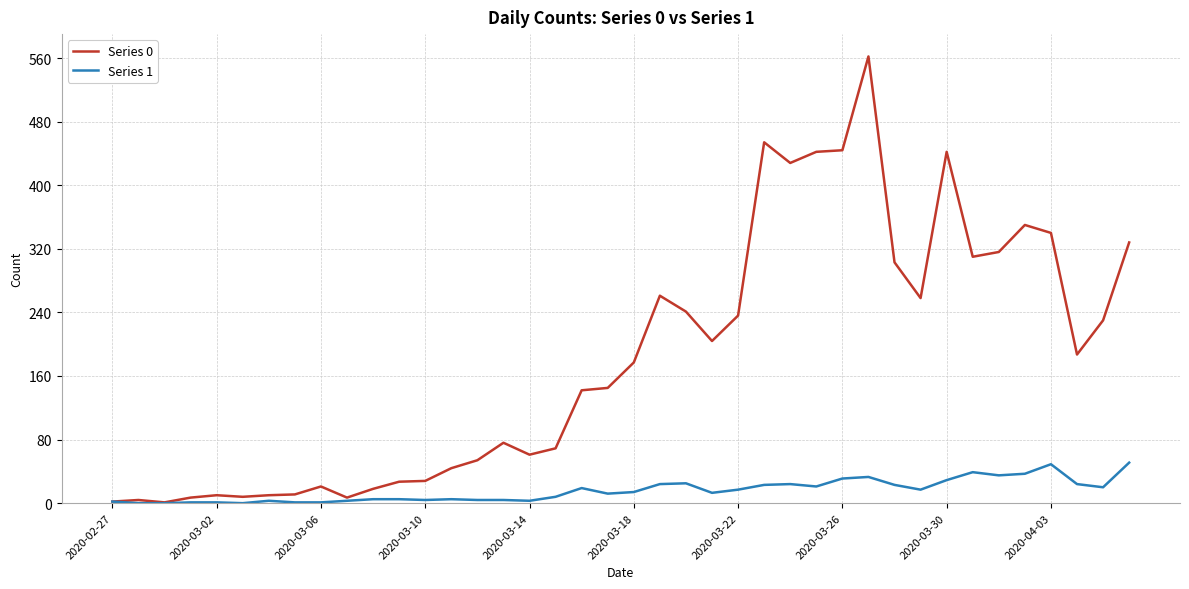

Rank the series by their average value, from highest to lowest.

Series 0, Series 1